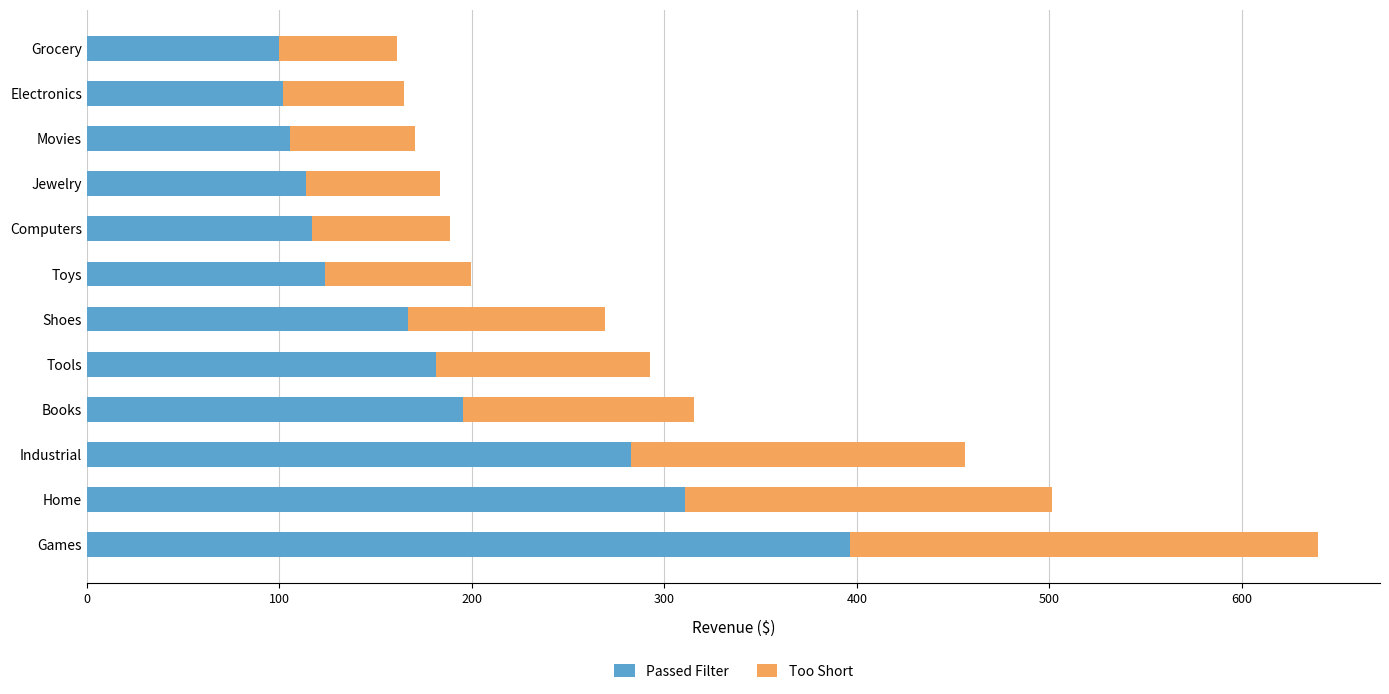

What is the maximum value for Passed Filter?

396.6